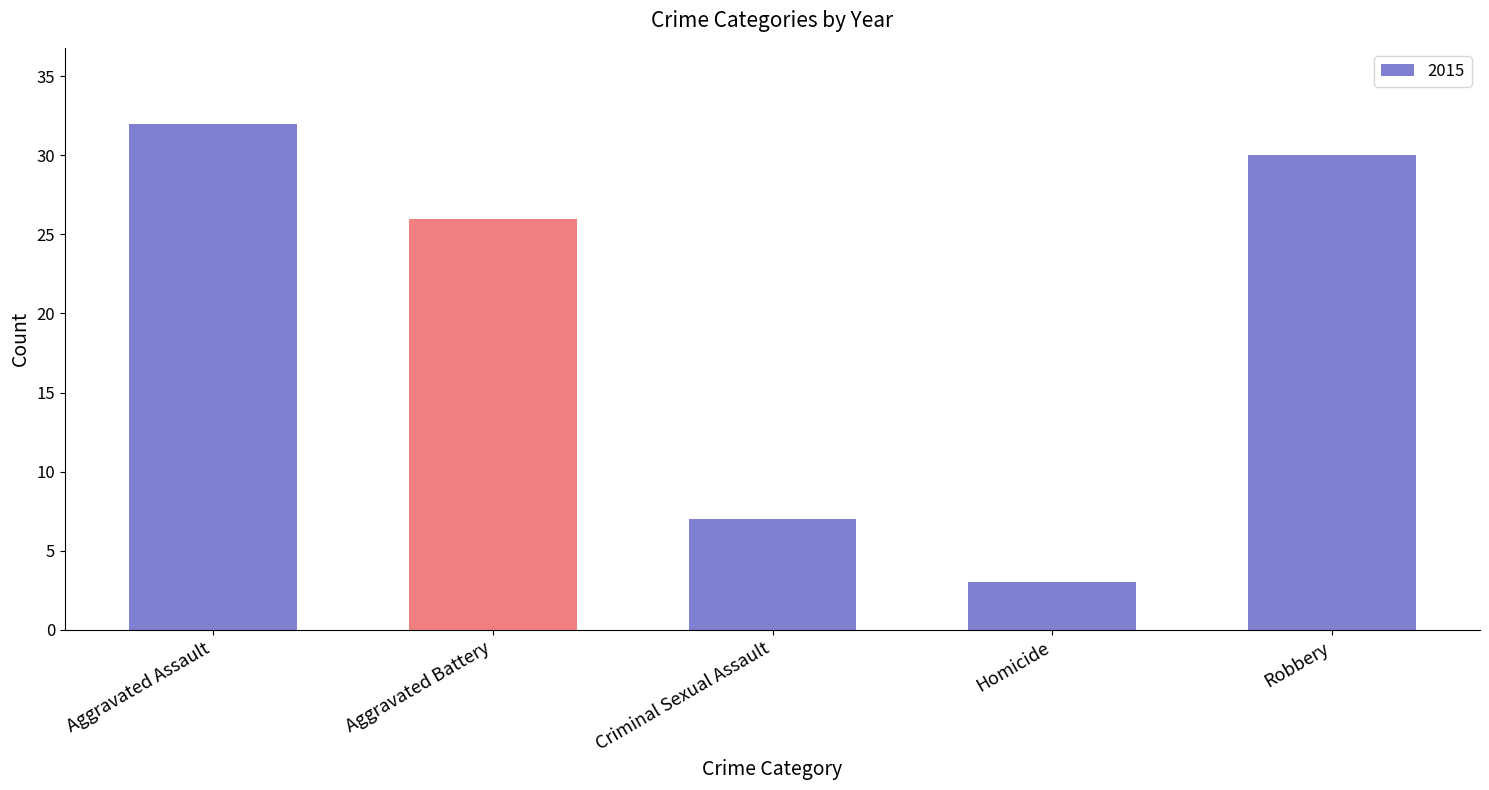

What is the label of the 4th bar from the left?

Homicide